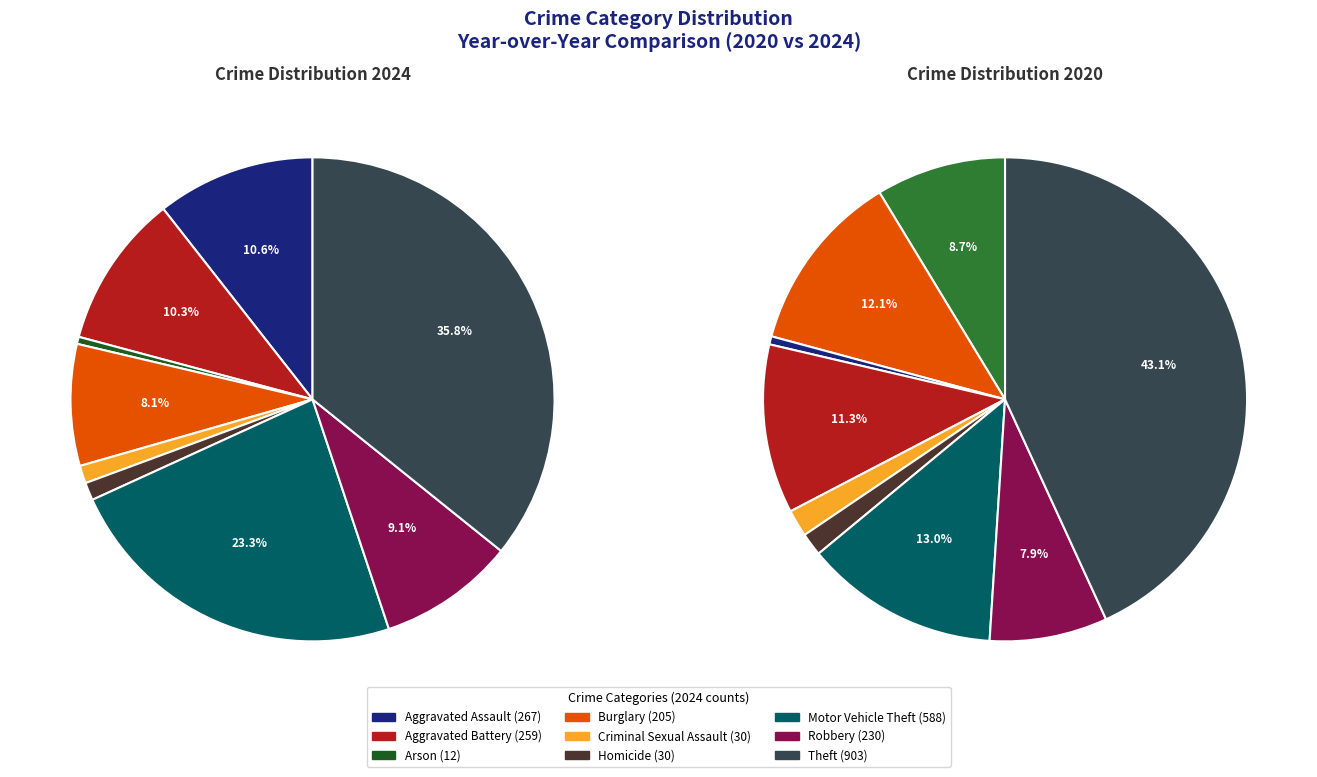

To the nearest percent, what is the difference between the largest and smallest slice percentages?

35%